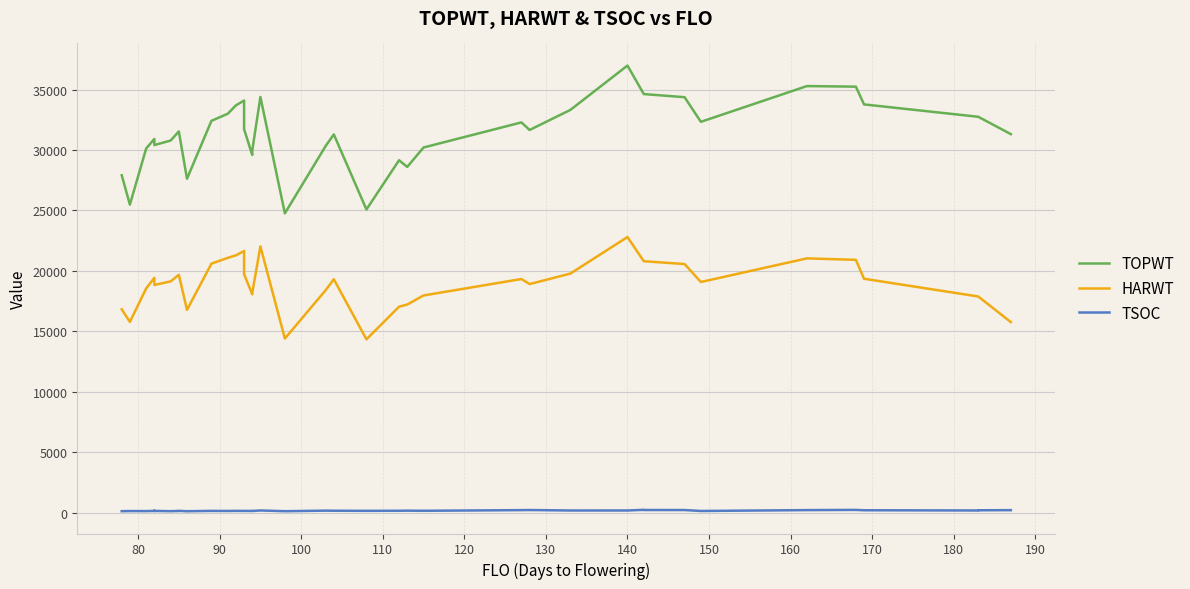

Which series has the largest total across all categories?

TOPWT